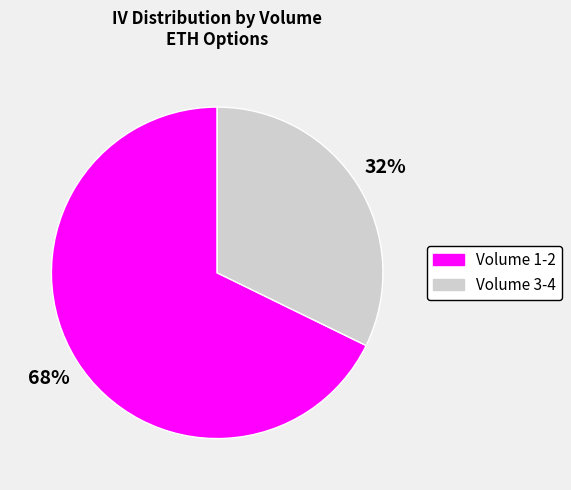

Is there a majority slice in this chart?

Yes